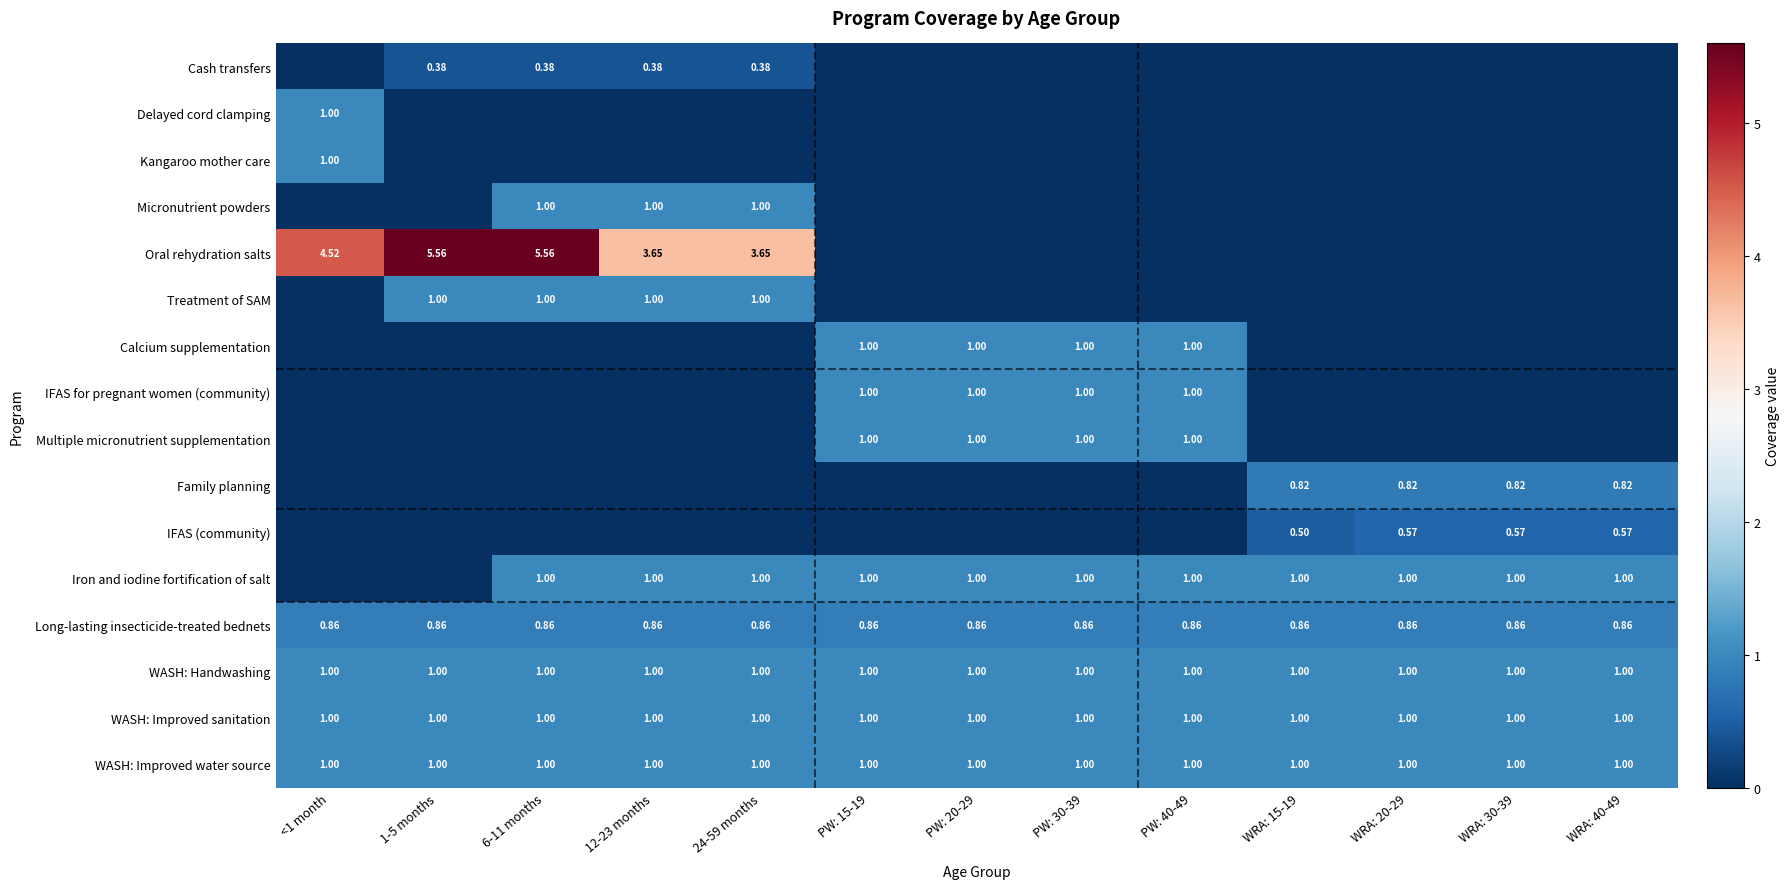

Which series has the largest total across all categories?

Oral rehydration salts